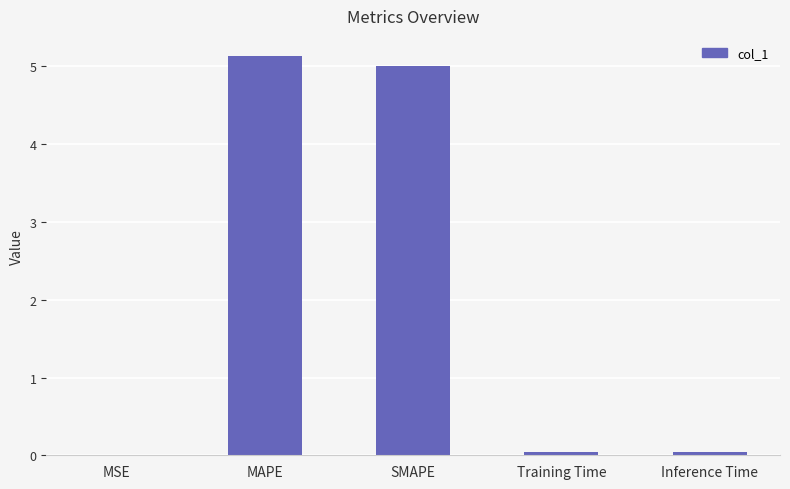

What is the sum of all values?

10.2